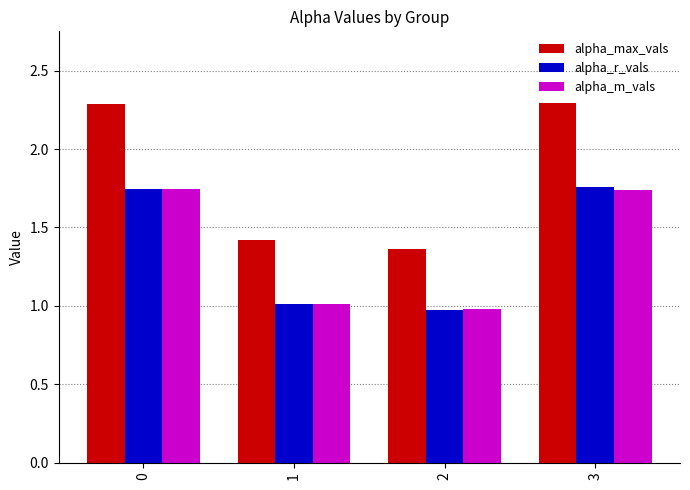

At how many categories does at least one series exceed 1?

4